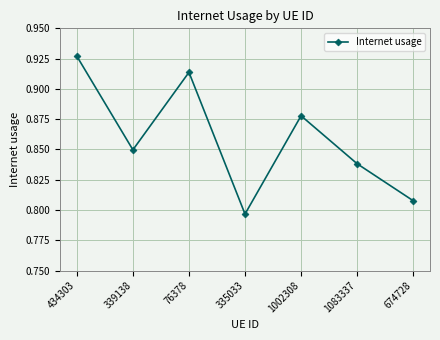

Rank the categories by value from highest to lowest.

434303, 76378, 1002308, 339138, 1083337, 674728, 335033